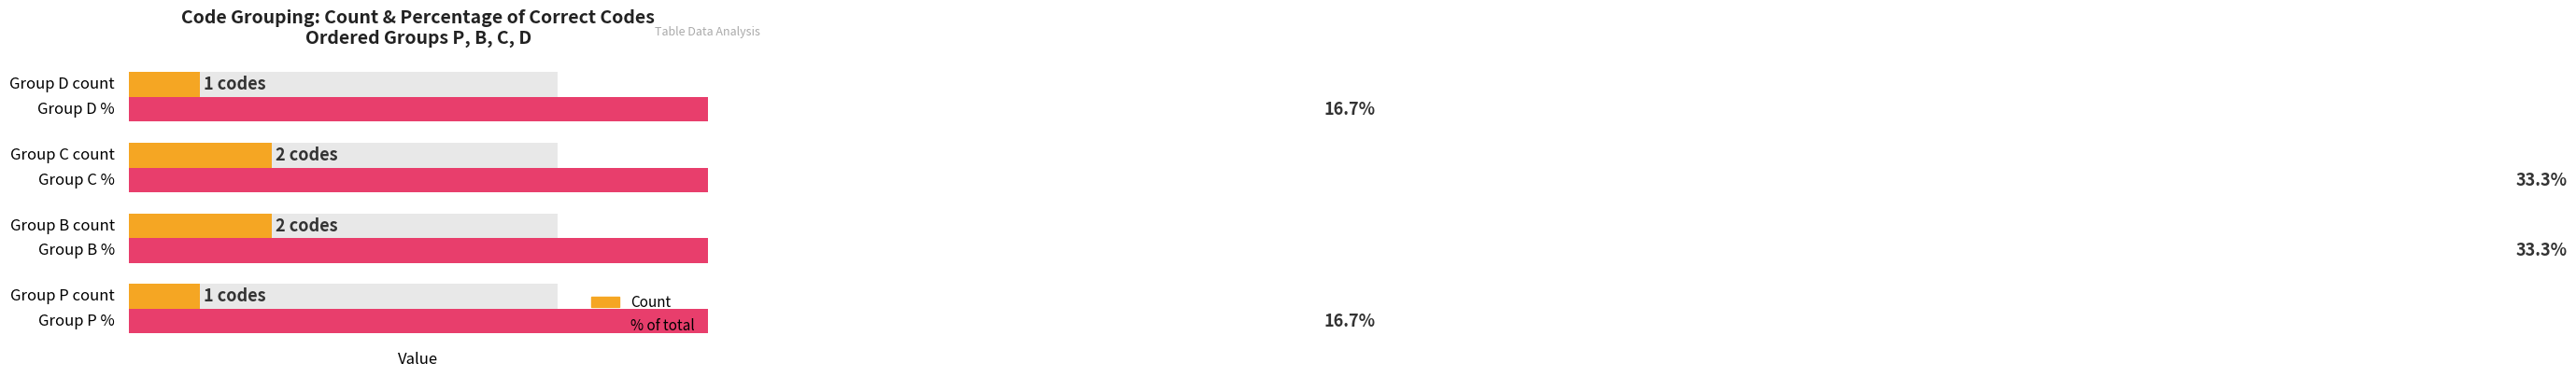

What are all the series names shown in the legend?

Count, % of total